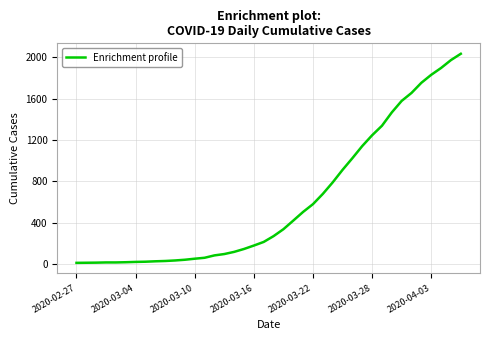

How many lines are shown in the chart?

1